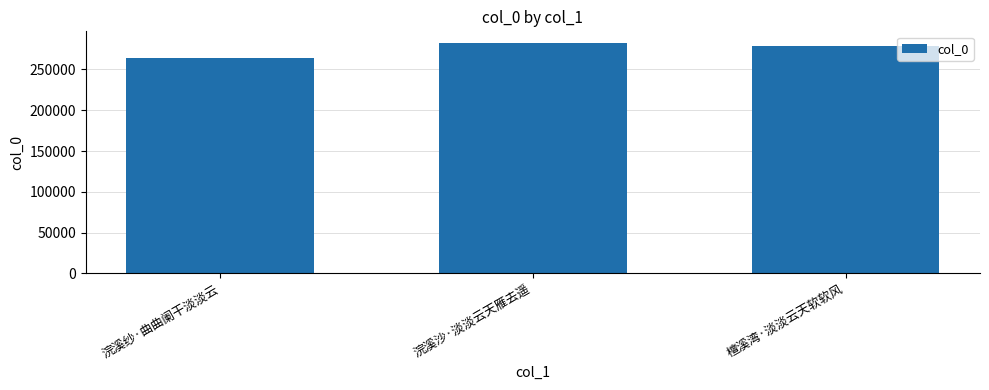

List the labels in order of value, largest first.

浣溪沙·淡淡云天雁去遥, 檀溪湾·淡淡云天软软风, 浣溪纱·曲曲阑干淡淡云